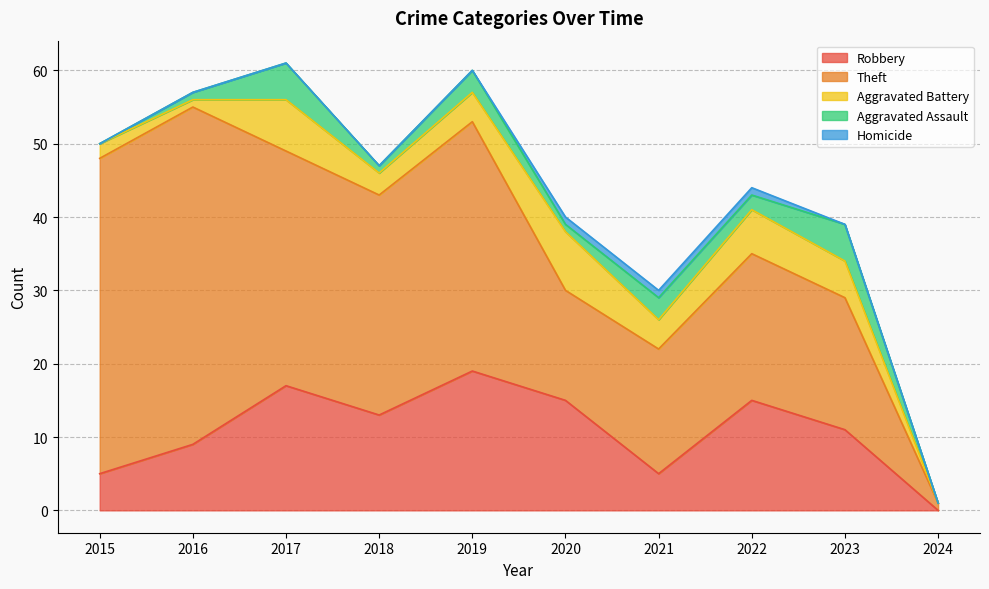

True or false: Homicide has more than 1 interior local peaks.

False